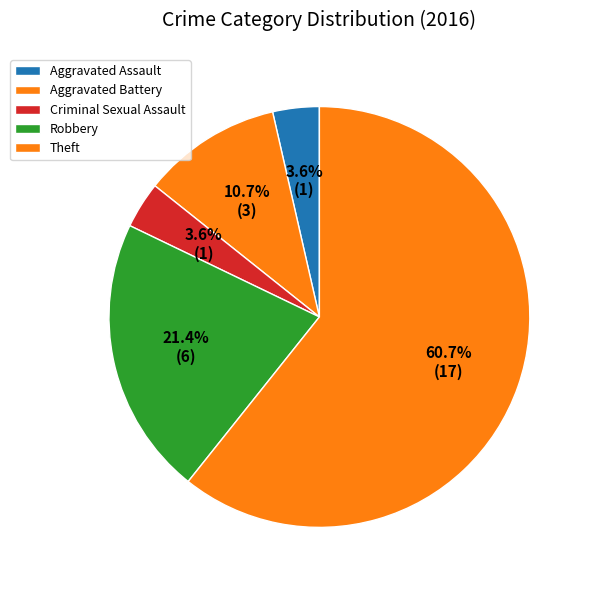

To the nearest percent, what portion does Theft represent?

61%